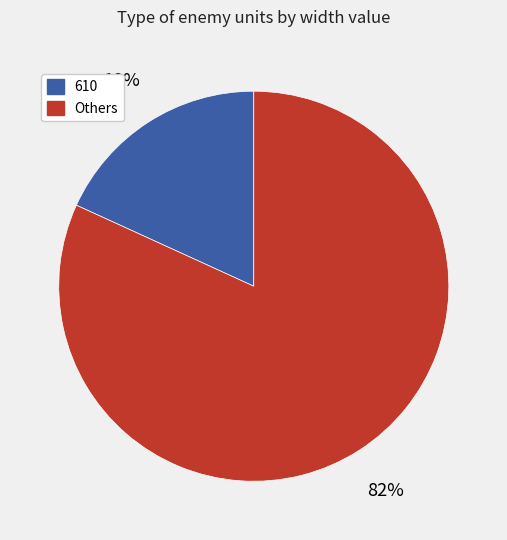

To the nearest percent, what is the difference between the largest and smallest slice percentages?

64%